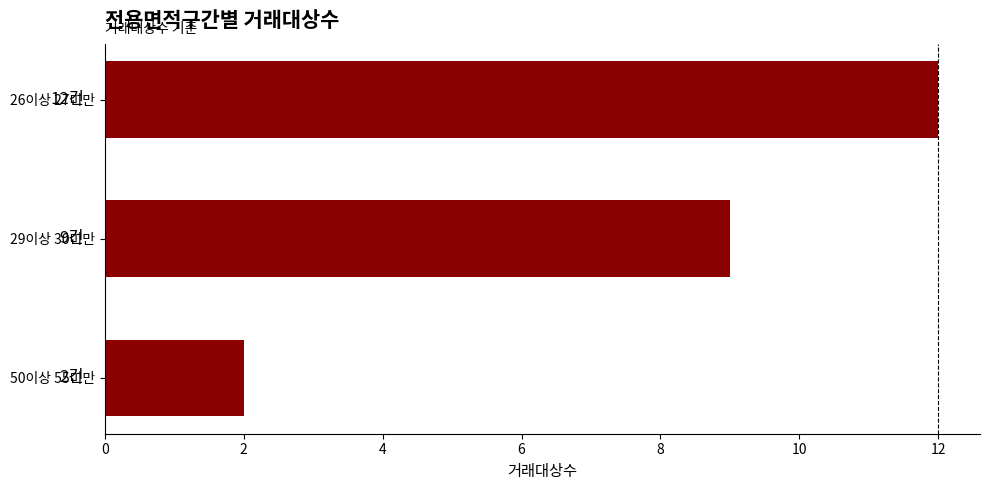

What is the ratio of the value at 26이상 27미만 to the value at 29이상 30미만?

1.3